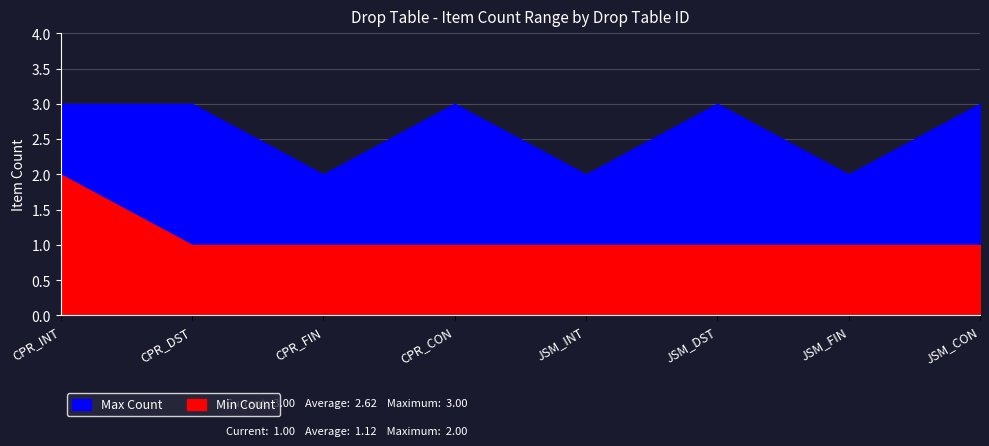

Is the value of Min Count at JSM_CON greater than the value of Max Count at JSM_DST?

No